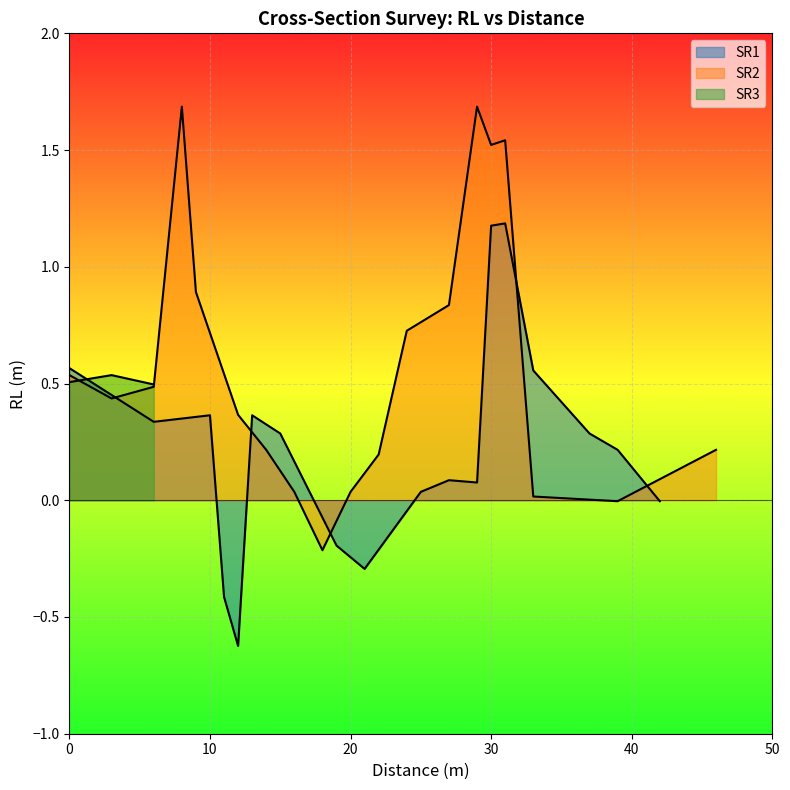

What is the difference between the maximum and minimum values?

2.3